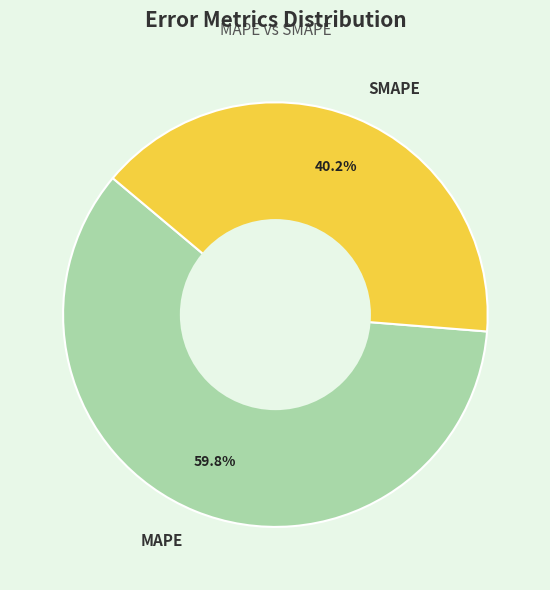

Which slice represents more than half of the pie?

MAPE